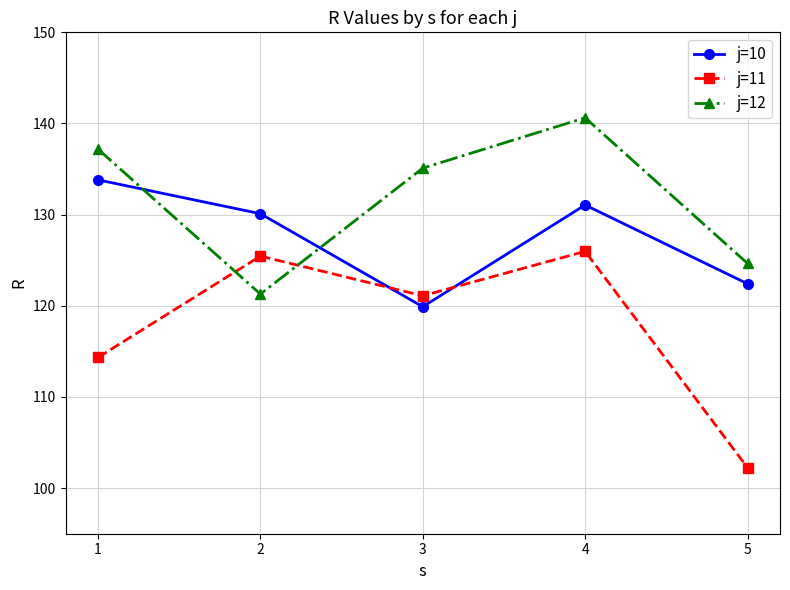

In j=11, how many points are lower than both neighbors (excluding endpoints)?

1